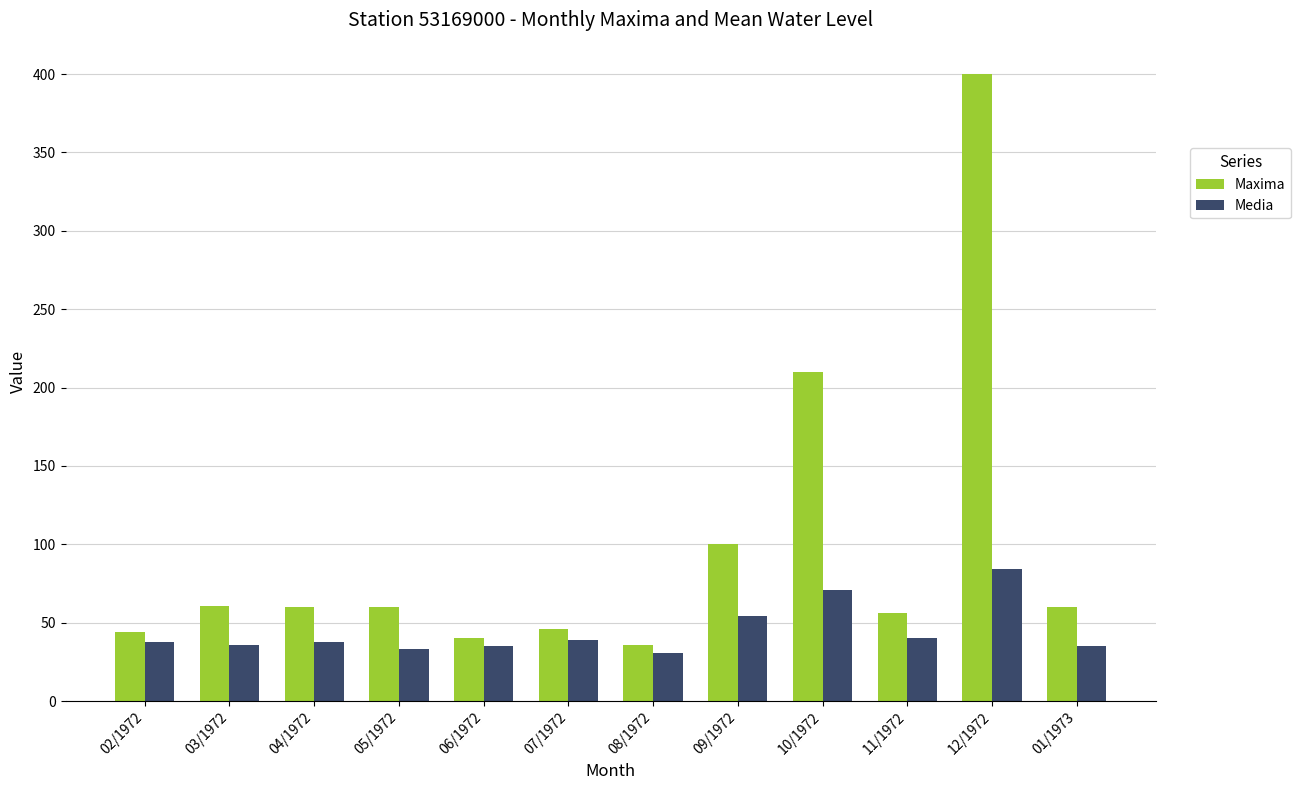

Is it true that Maxima equals 31 at 04/1972?

False